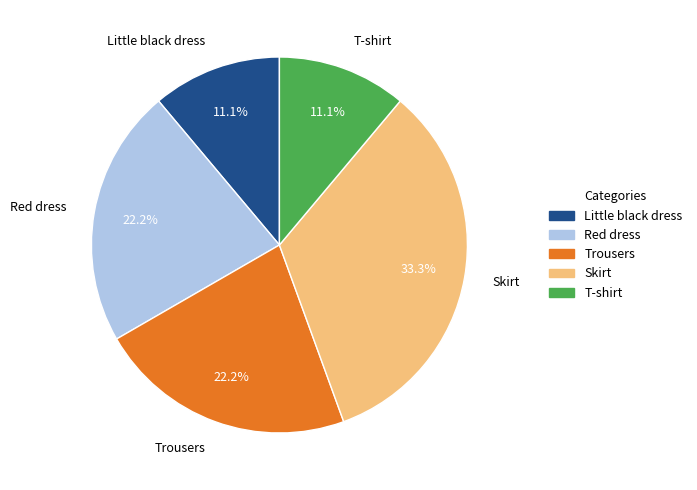

To the nearest percent, what is the average slice percentage?

20%